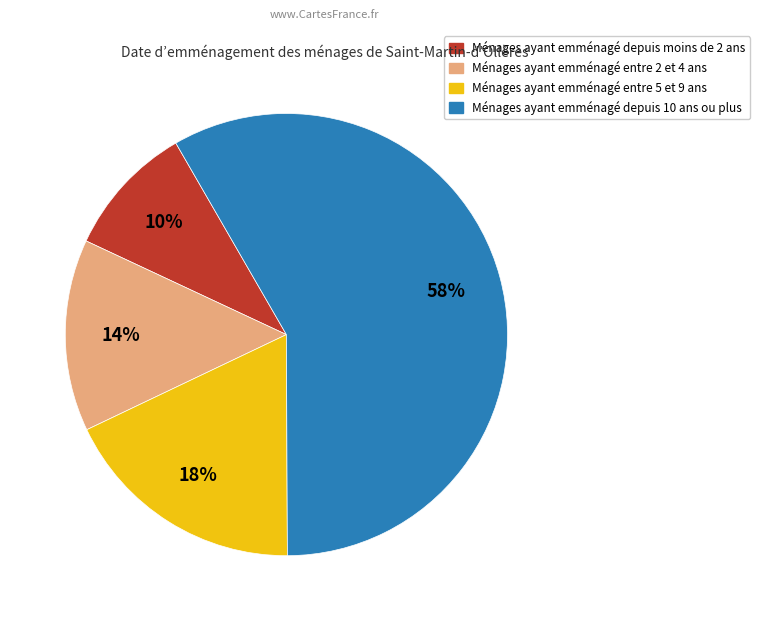

Does any single category account for the majority?

Yes